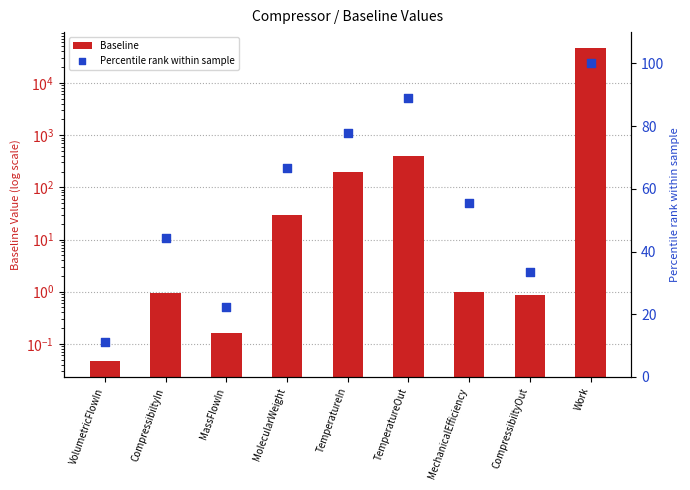

At which category is the sum across all series the highest?

Work